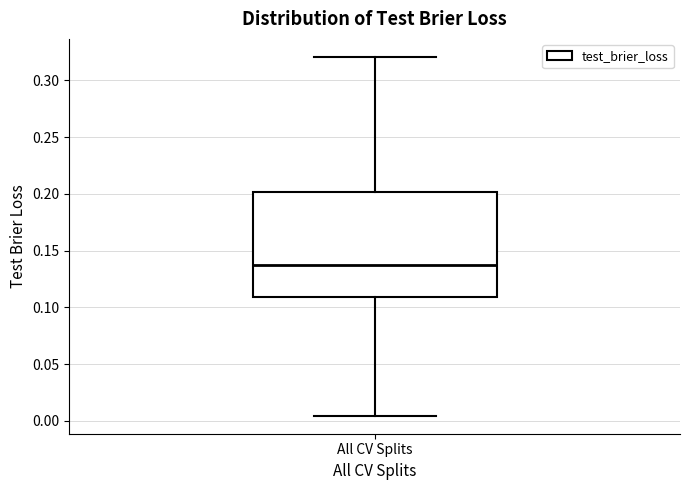

Read this box plot against the y-axis: the position of the median line, the range covered by the box, and the ends of both whiskers. The values are not printed on the chart, so give them approximately, as read against the axis.

median 0.135, box 0.110 to 0.200, whiskers 0.005 to 0.320